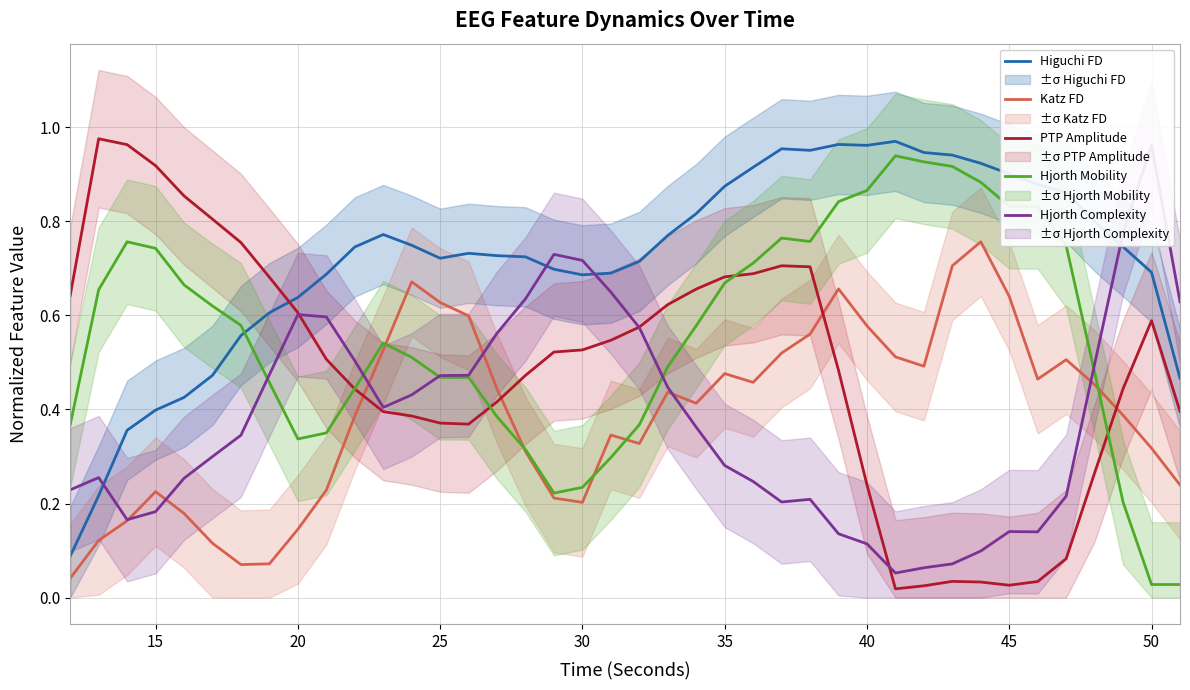

What are all the series names shown in the legend?

Higuchi FD, Katz FD, PTP Amplitude, Hjorth Mobility, Hjorth Complexity